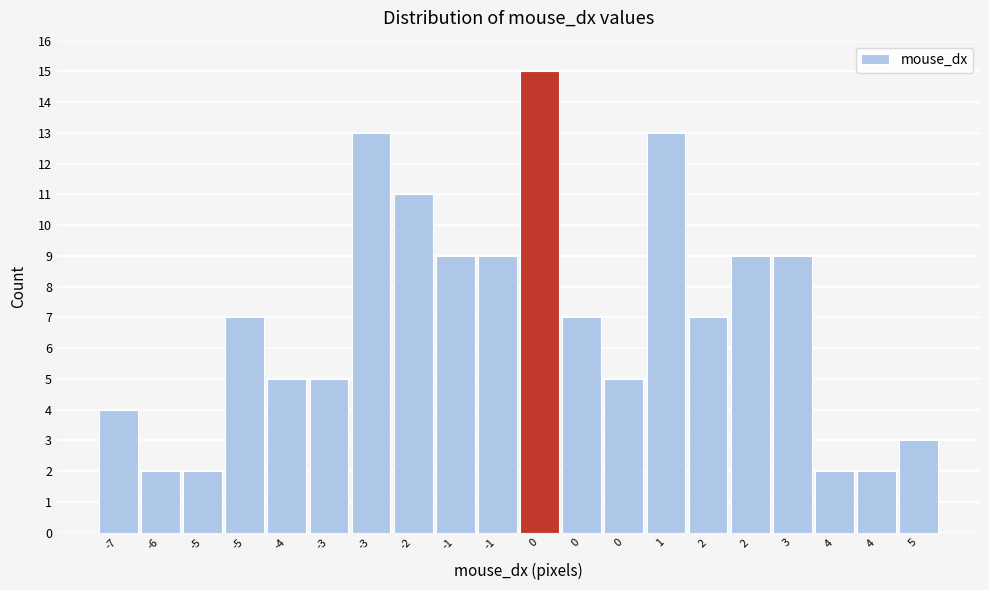

How many bars are there in total?

20